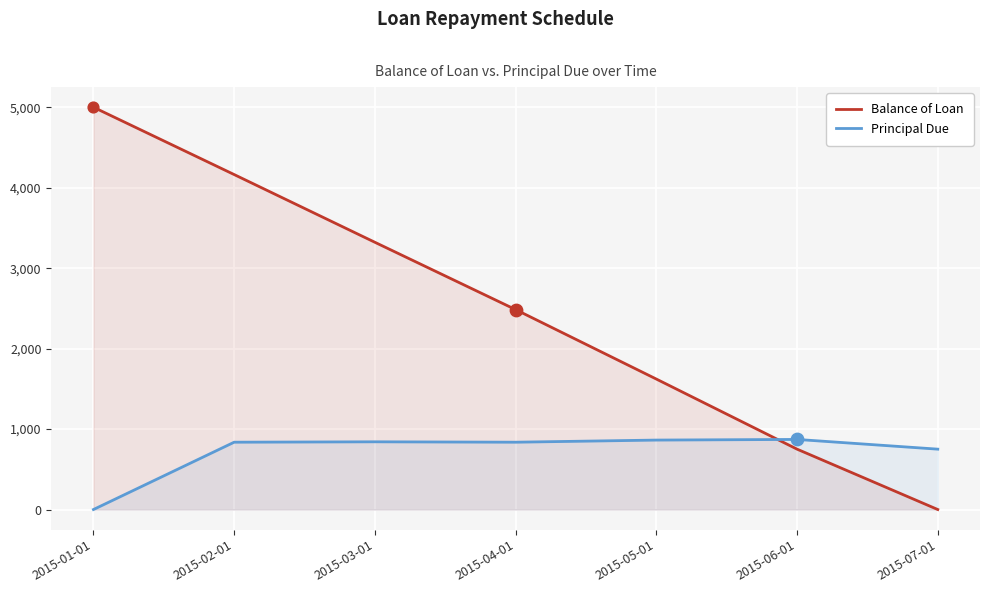

What are all the series names shown in the legend?

Balance of Loan, Principal Due